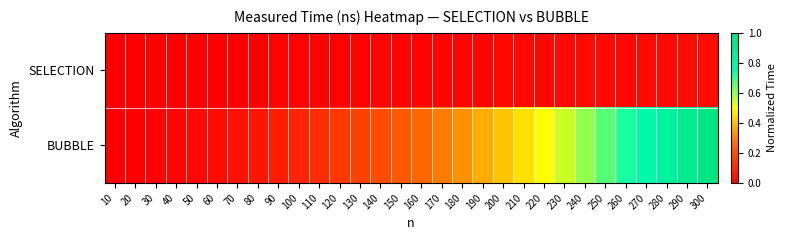

Reading right to left, transcribe all the data shown in this chart.

SELECTION: 300=0.0	290=0.0	280=0.0	270=0.0	260=0.0	250=0.0	240=0.0	230=0.0	220=0.0	210=0.0	200=0.0	190=0.0	180=0.0	170=0.0	160=0.0	150=0.0	140=0.0	130=0.0	120=0.0	110=0.0	100=0.0	90=0.0	80=0.0	70=0.0	60=0.0	50=0.0	40=0.0	30=0.0	20=0.0	10=0.0
BUBBLE: 300=1.0	290=0.9	280=0.9	270=0.8	260=0.7	250=0.7	240=0.6	230=0.6	220=0.5	210=0.5	200=0.4	190=0.4	180=0.3	170=0.3	160=0.3	150=0.2	140=0.2	130=0.2	120=0.1	110=0.1	100=0.1	90=0.1	80=0.1	70=0.0	60=0.0	50=0.0	40=0.0	30=0.0	20=0.0	10=0.0